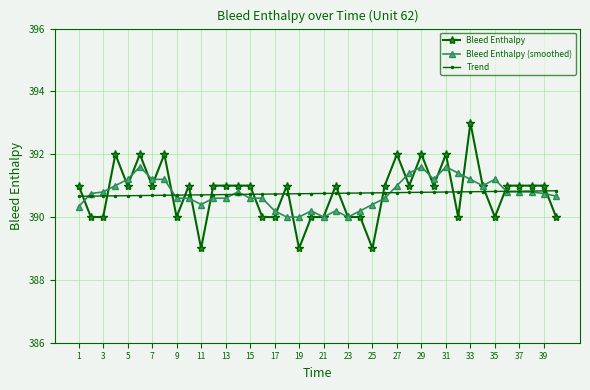

What is the value of the Bleed Enthalpy point at the 36th from the left?

391.0